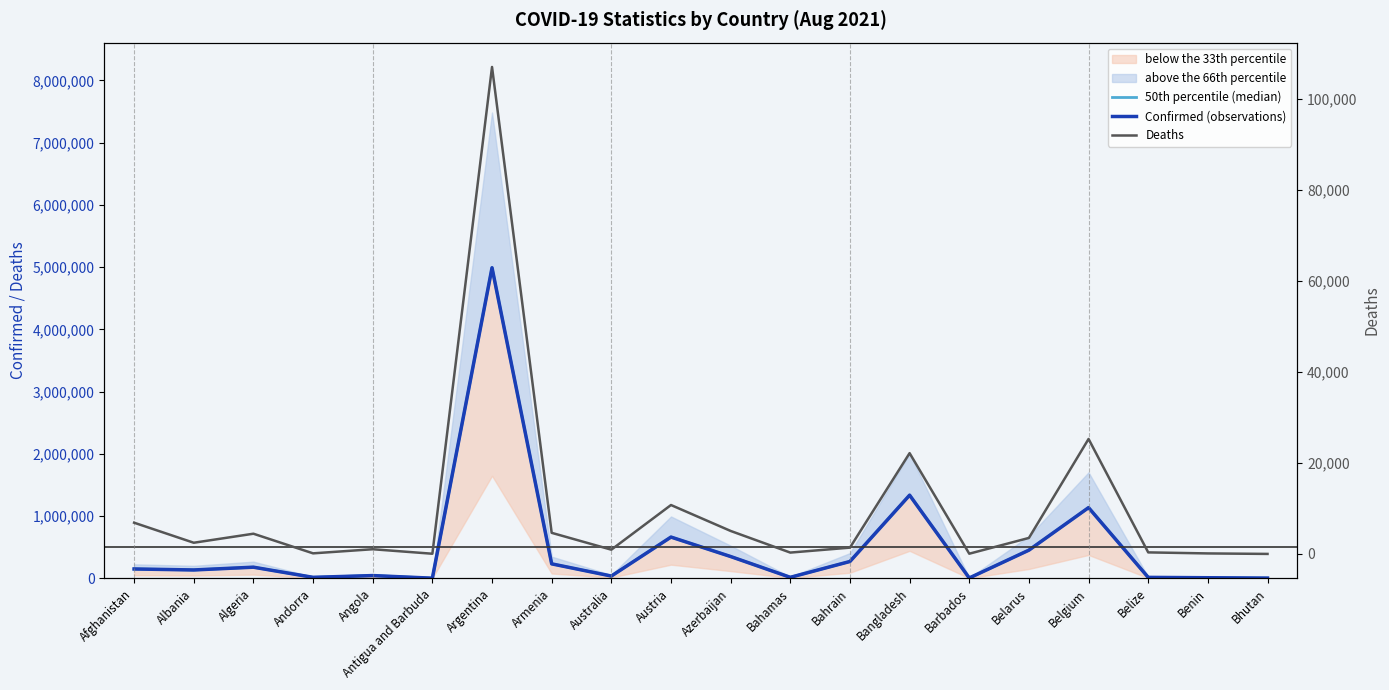

List the labels in order of Deaths value, largest first.

Argentina, Belgium, Bangladesh, Austria, Afghanistan, Azerbaijan, Armenia, Algeria, Belarus, Albania, Bahrain, Angola, Australia, Belize, Bahamas, Andorra, Benin, Barbados, Antigua and Barbuda, Bhutan